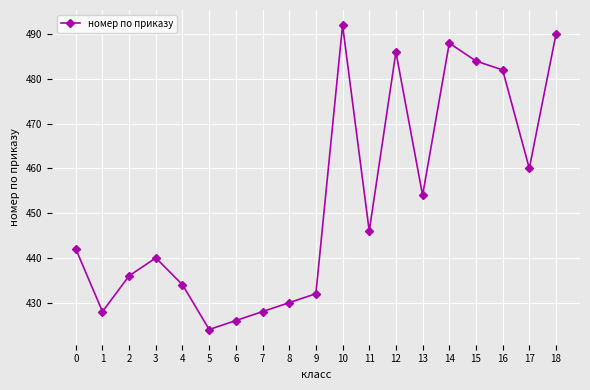

True or false: the data shows 270 at 13.

False